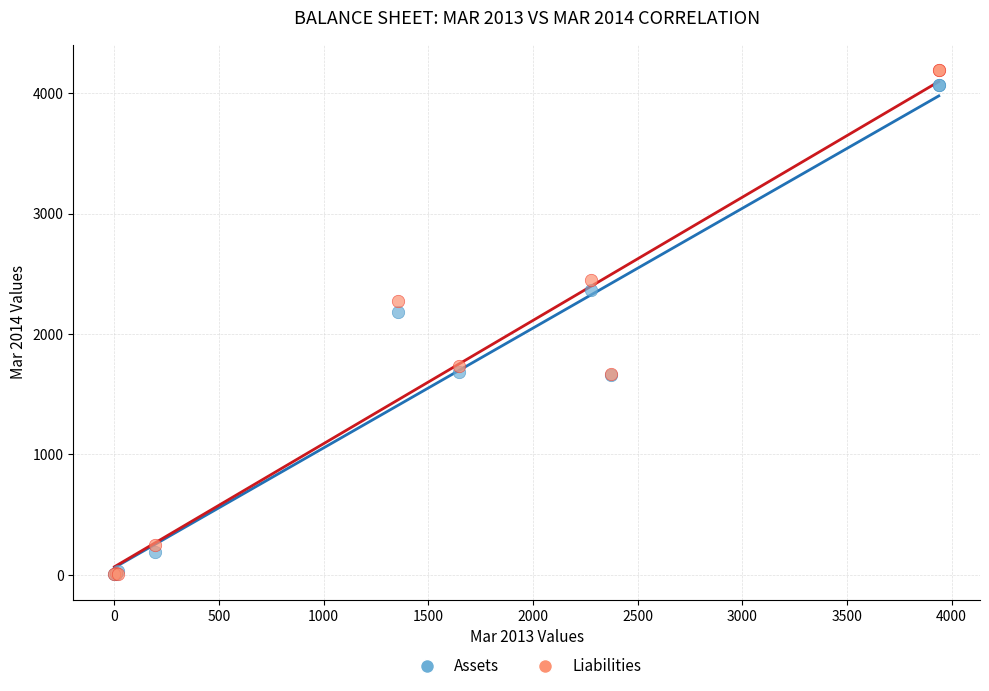

Across all series, what Y value is closest to 2098?

2186